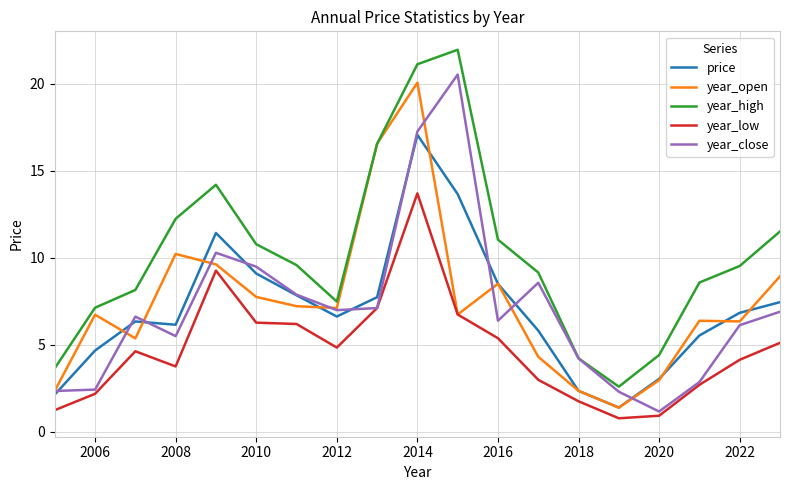

True or false: year_low and year_high cross at least once.

False